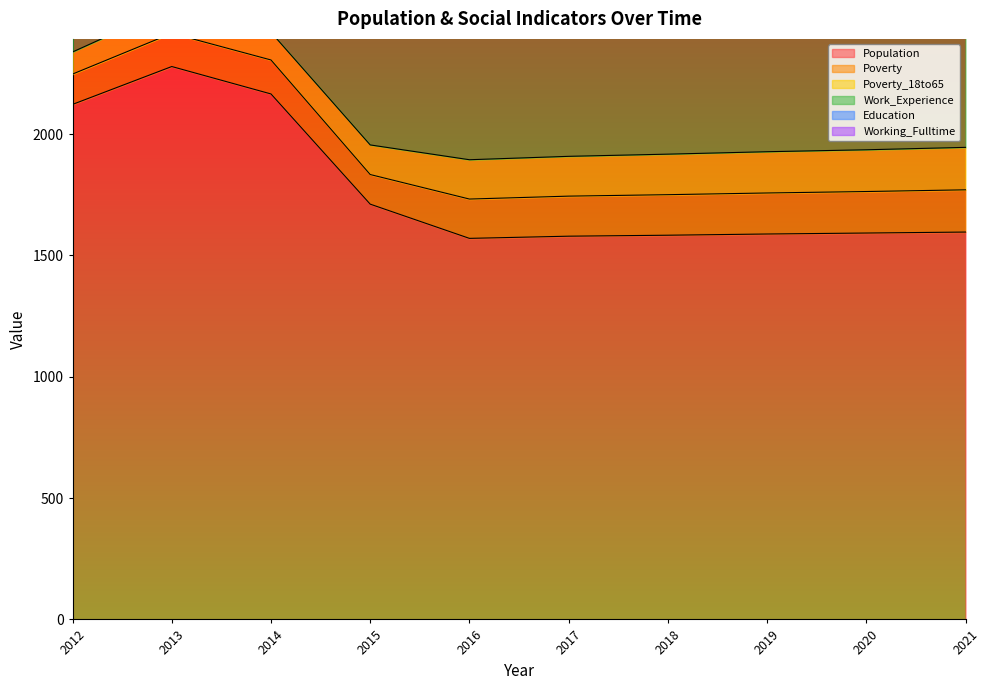

Reading left to right, list all the values displayed in this chart.

Population: 2122	2278	2165	1711	1570	1579	1583	1588	1592	1596
Poverty: 125	137	140	122	162	165	167	169	171	174
Poverty_18to65: 91	108	114	122	162	164	167	170	172	175
Work_Experience: 890	874	885	926	924	923	925	927	929	931
Education: 803	792	821	859	868	865	868	871	873	876
Working_Fulltime: 64	32	42	39	61	62	64	66	68	70